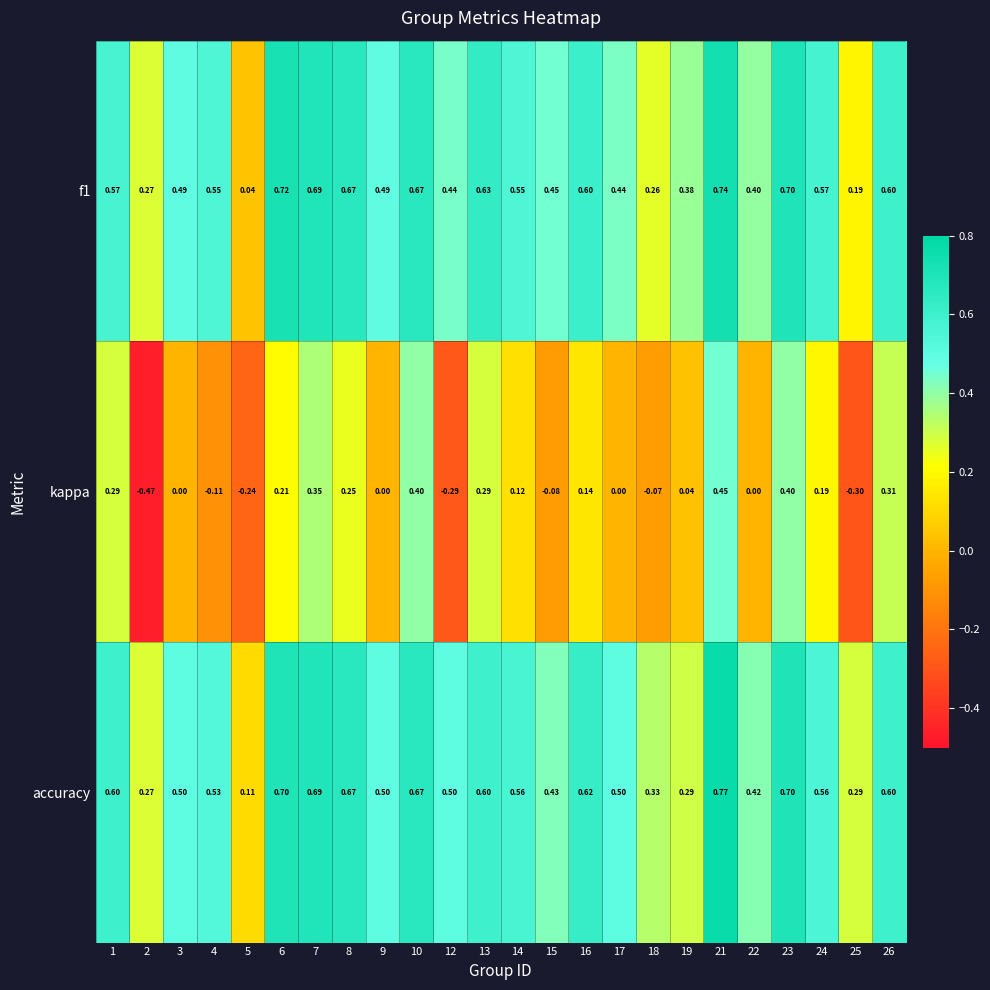

Is the value of f1 at 3 greater than the value of kappa at 16?

Yes